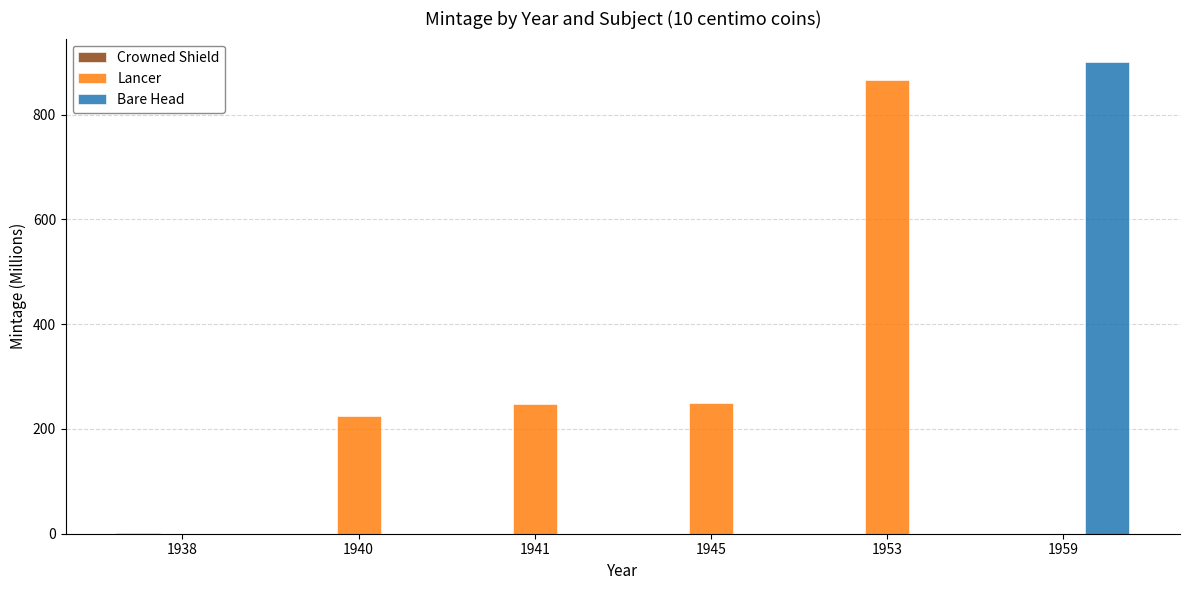

At which category does the chart reach its peak across all series?

1959